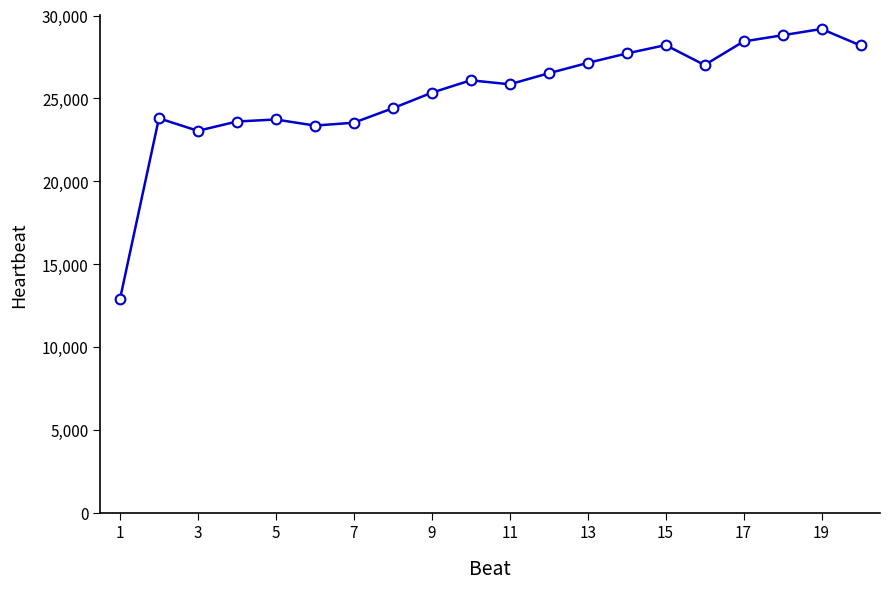

What is the greatest value displayed?

29187.3